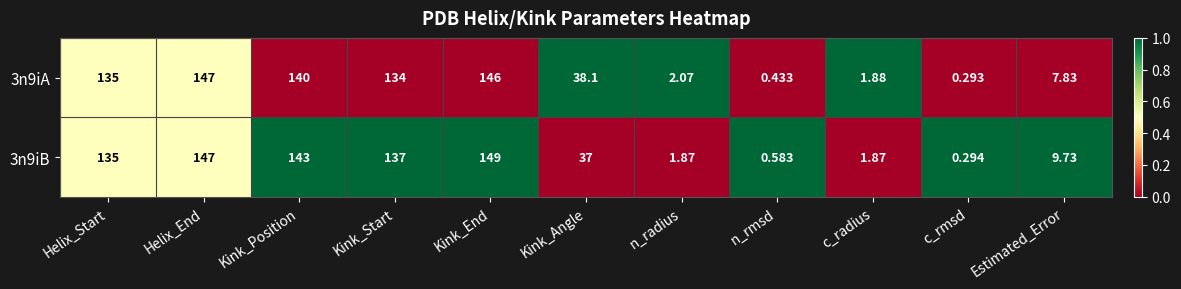

What is the total value across all series at Helix_End?

294.0